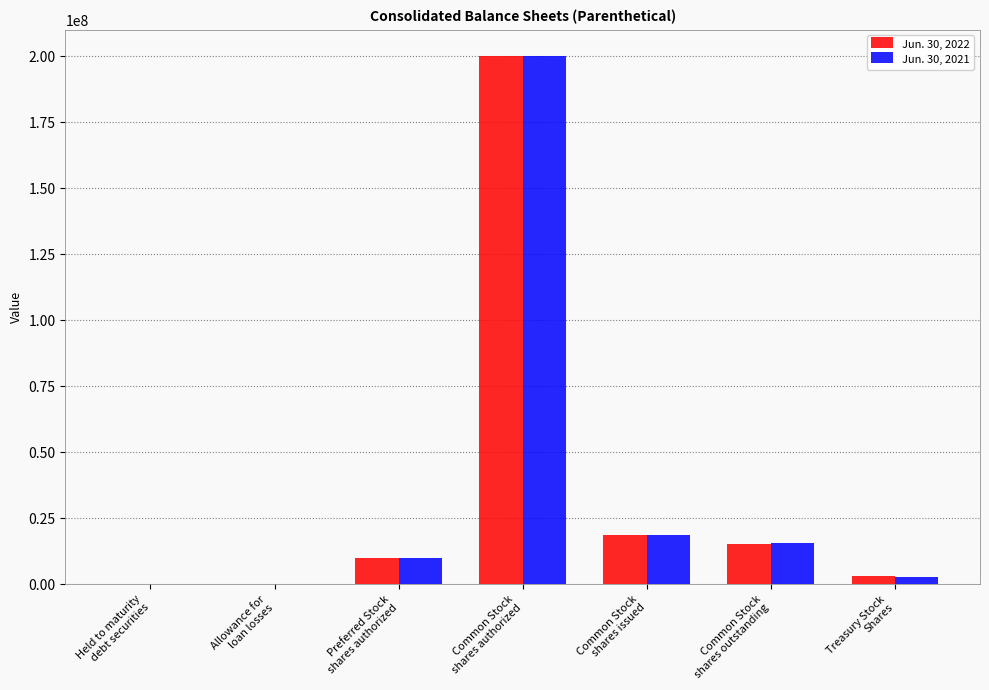

What are all the series names shown in the legend?

Jun. 30, 2022, Jun. 30, 2021